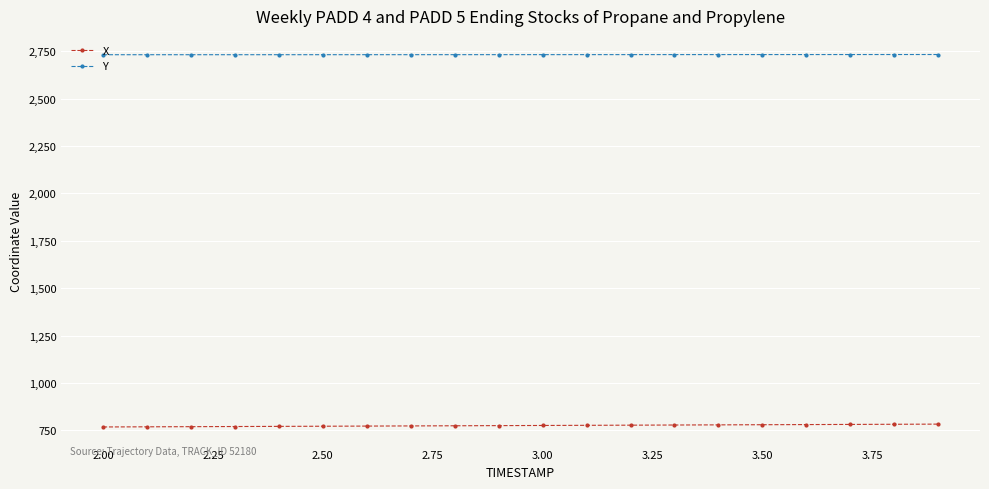

Rank the series by their average value, from lowest to highest.

X, Y